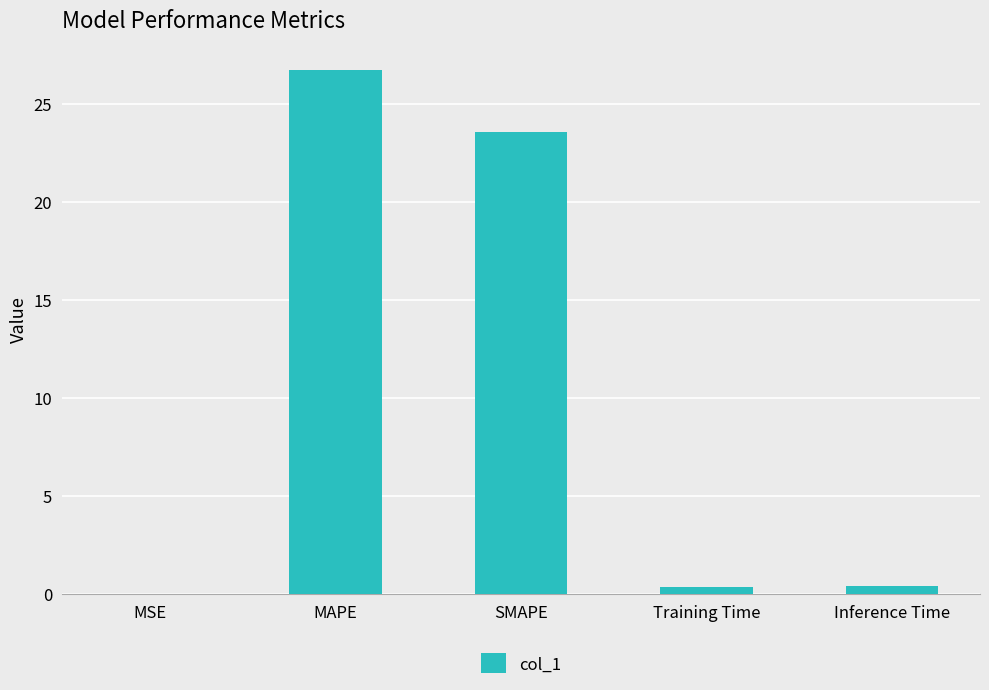

What is the change in value from MAPE to SMAPE?

-3.2